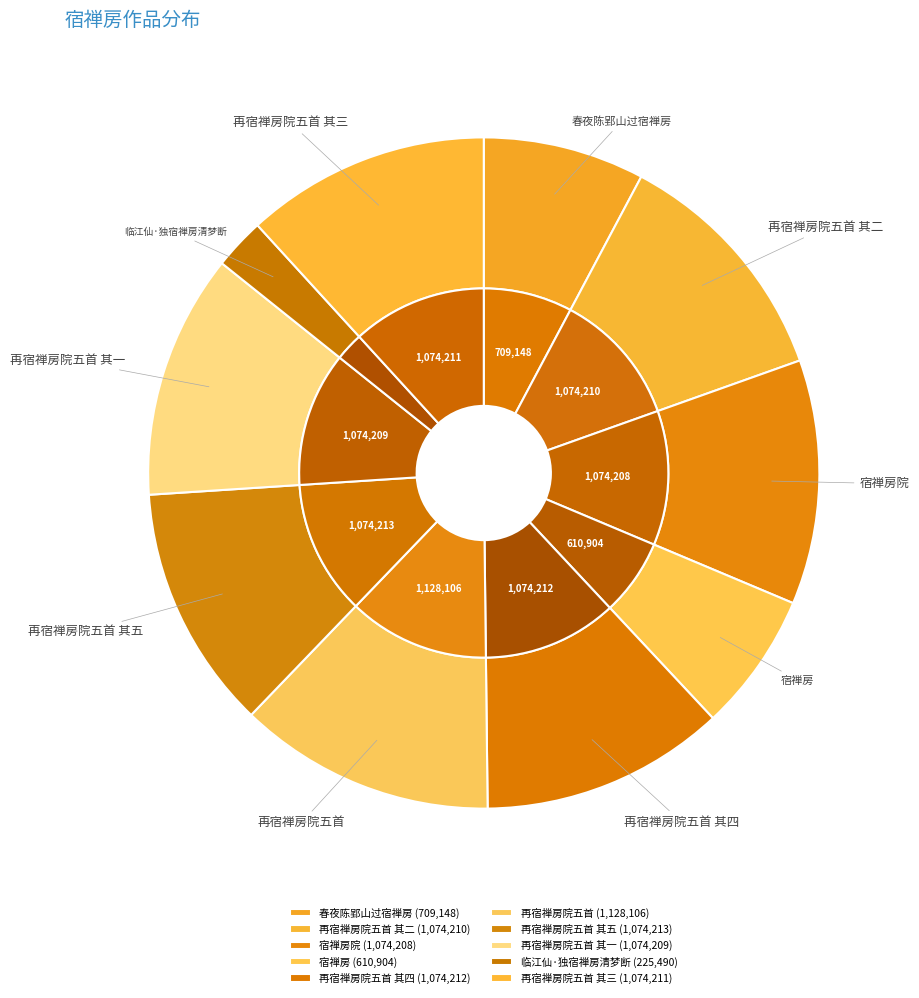

Is it true that 再宿禅房院五首 其四 is 12% of the pie?

True